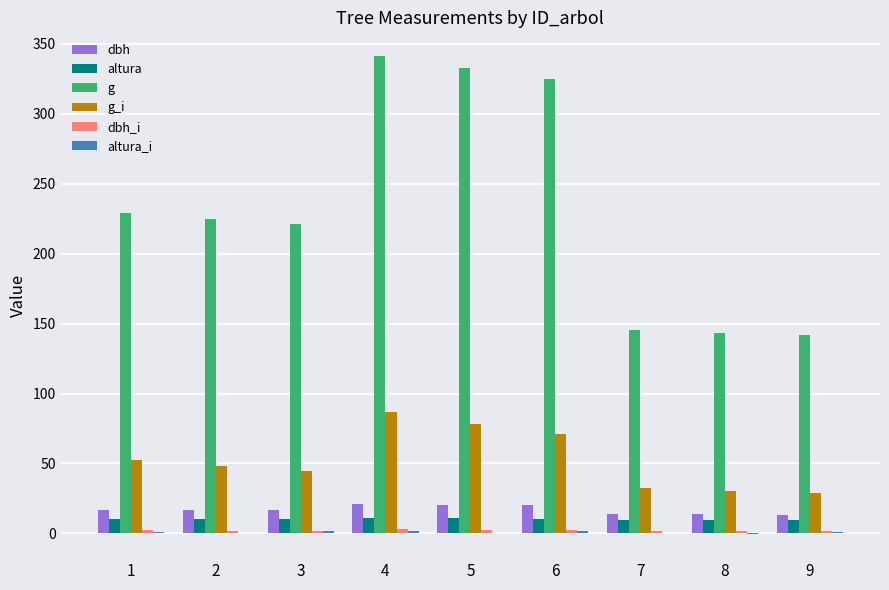

Are the bars grouped side by side (vs. stacked)?

Yes